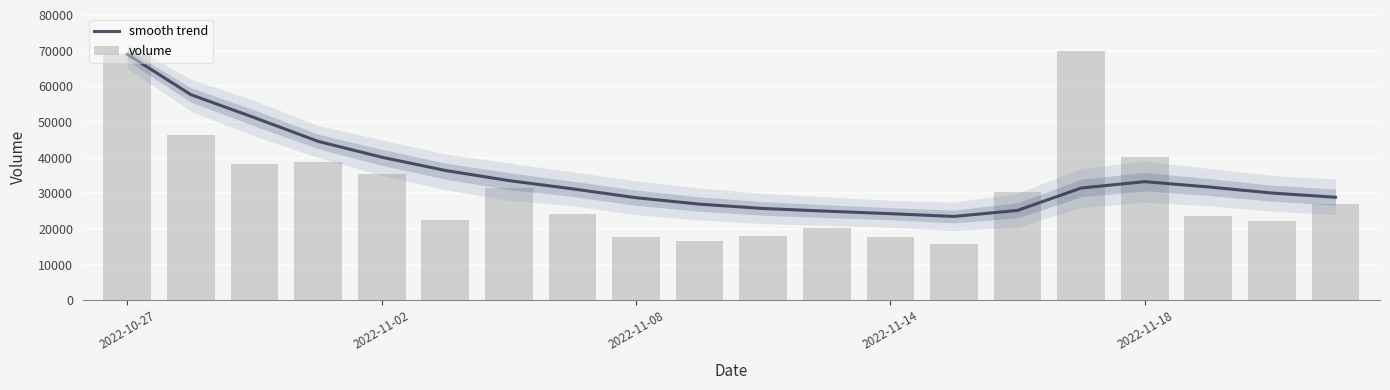

Is it true that smooth trend equals 7398 at 13?

False